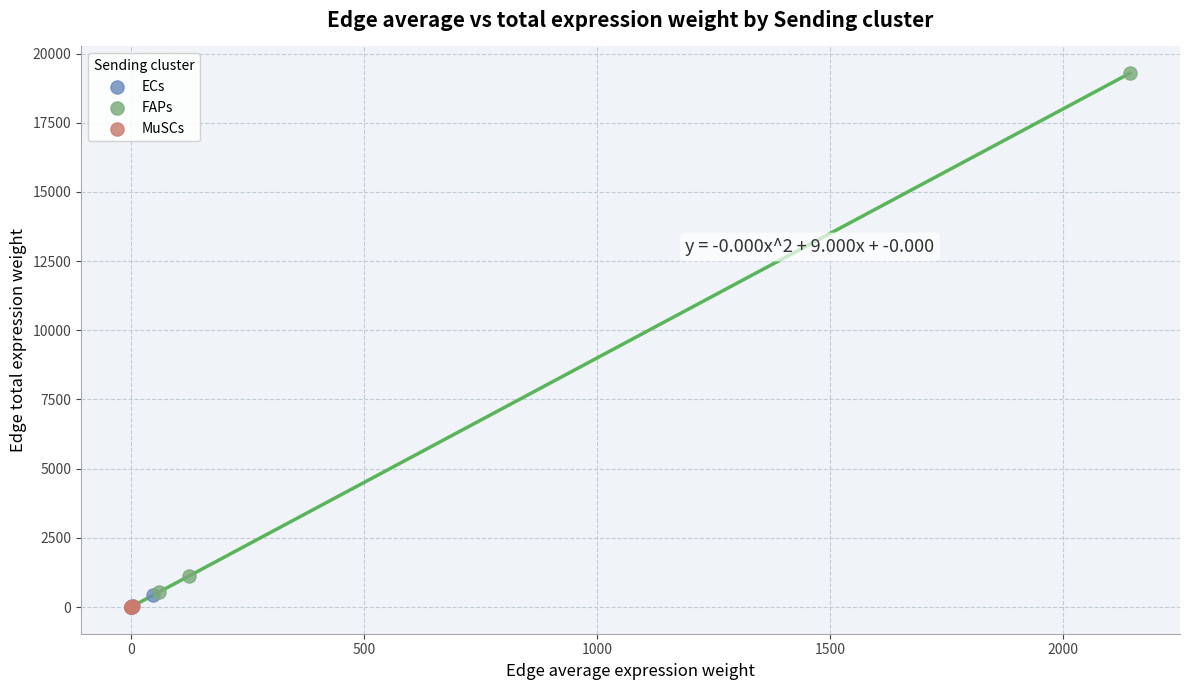

Which series contains the highest Y value?

FAPs